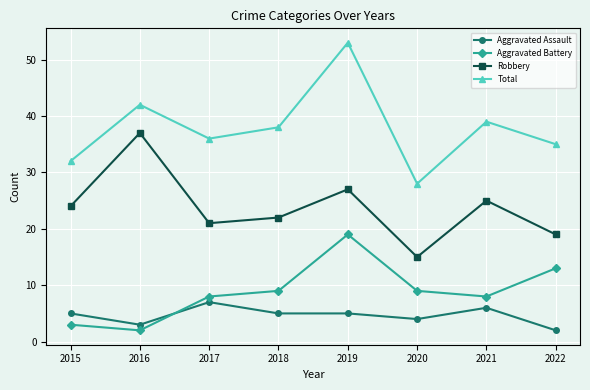

Reading left to right, what are all the values shown in this chart?

Aggravated Assault: 5	3	7	5	5	4	6	2
Aggravated Battery: 3	2	8	9	19	9	8	13
Robbery: 24	37	21	22	27	15	25	19
Total: 32	42	36	38	53	28	39	35